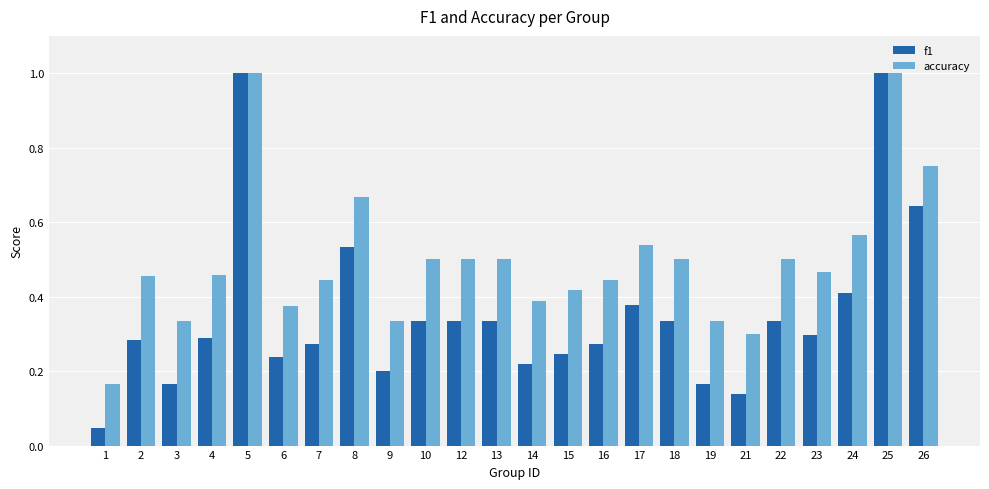

Rank the series by their average value, from highest to lowest.

accuracy, f1